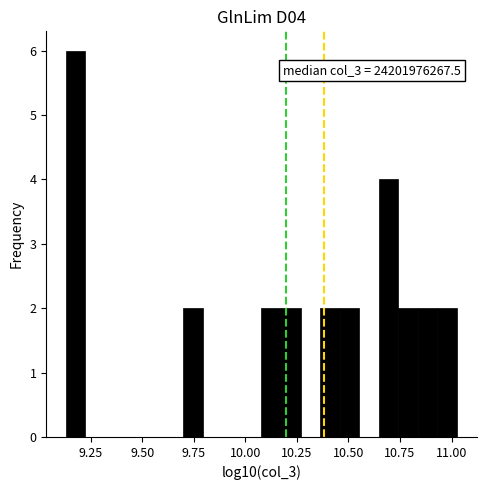

Read against the x-axis, roughly where is the centre of the tallest bar?

9.20